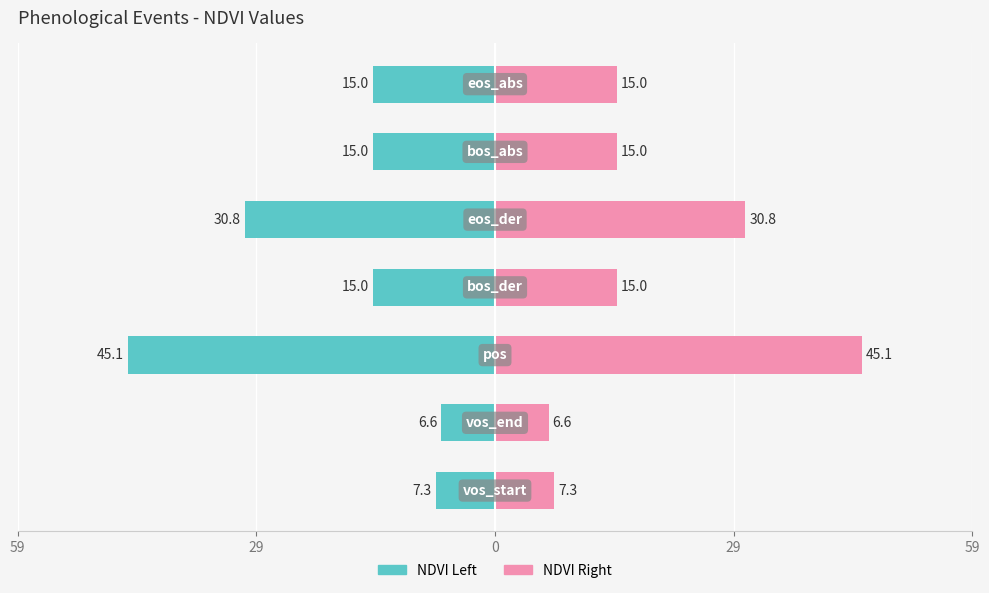

The value of Right (scaled) at 59 is 17.5. True or false?

False